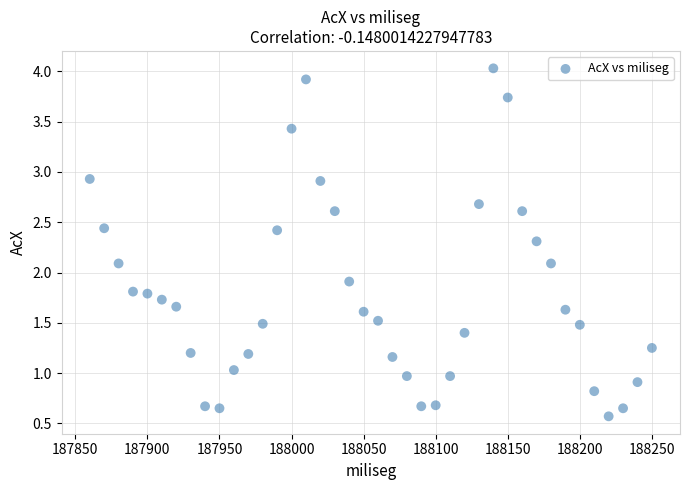

What is the range of X values (max minus min)?

390.0